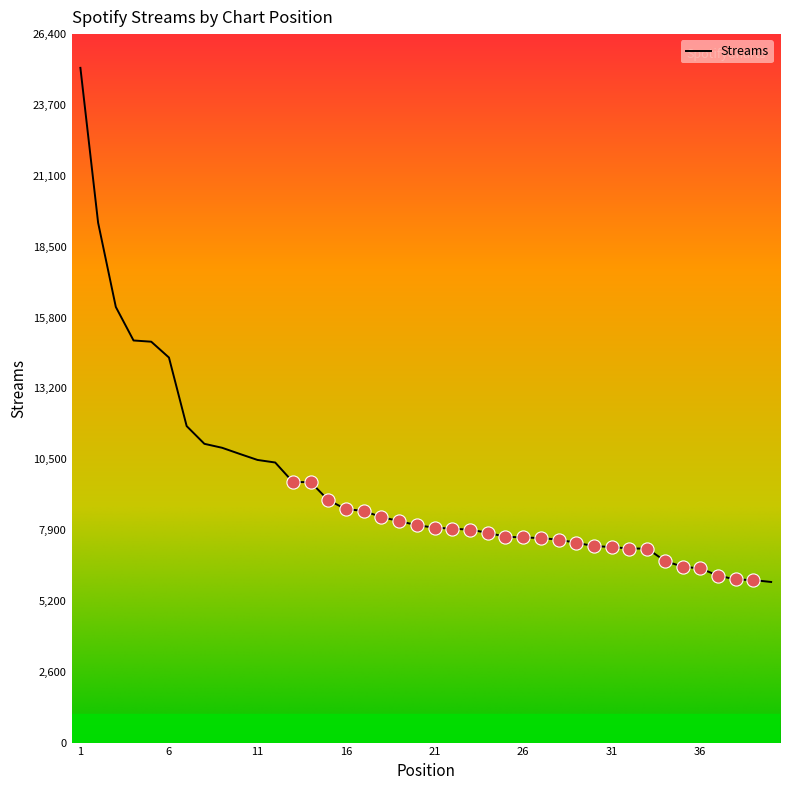

What is the minimum value shown in the chart?

5994